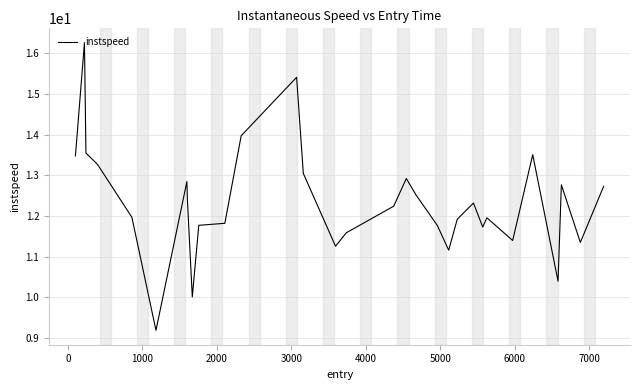

What is the maximum value shown in the chart?

16.3